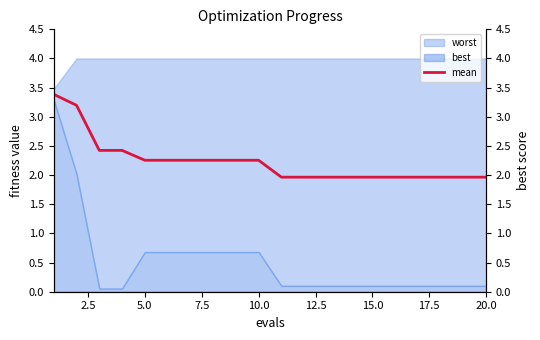

What is the highest value of the best series?

3.3